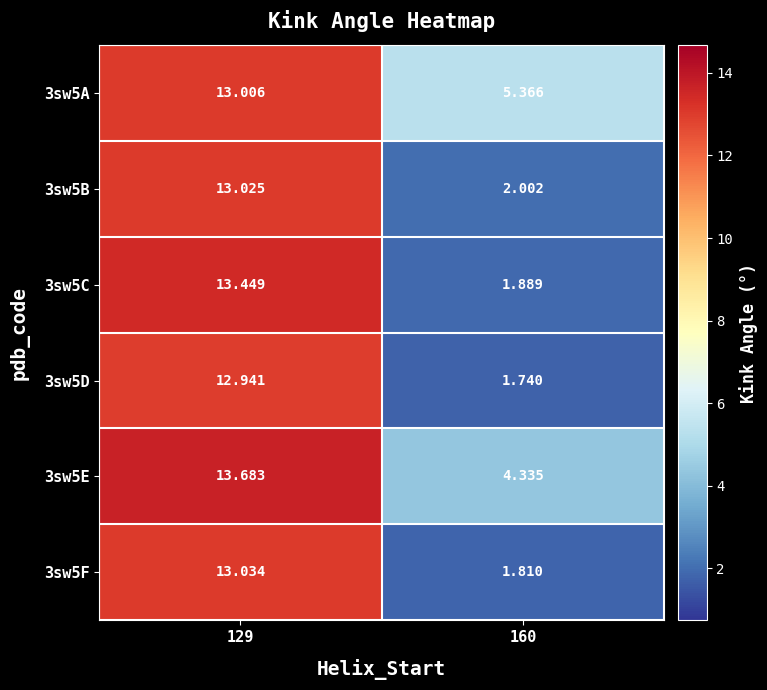

Is the value of 3sw5F at 129 greater than the value of 3sw5D at 129?

Yes